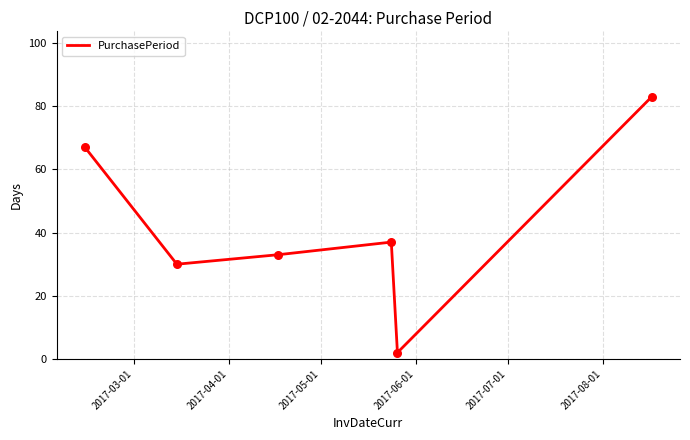

What is the sum of all values?

252